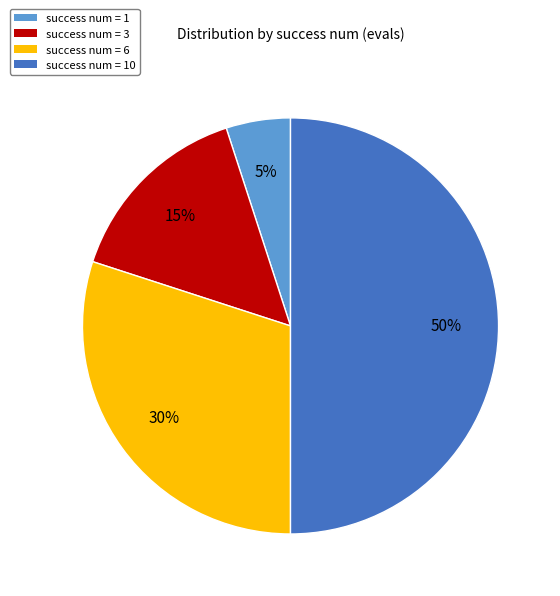

To the nearest percent, what is the average slice percentage?

25%